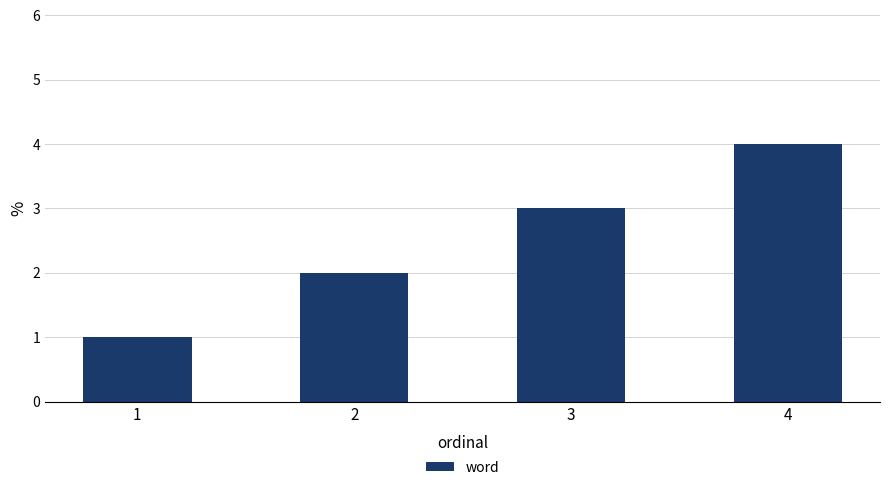

What is the difference between the second highest and minimum values?

2